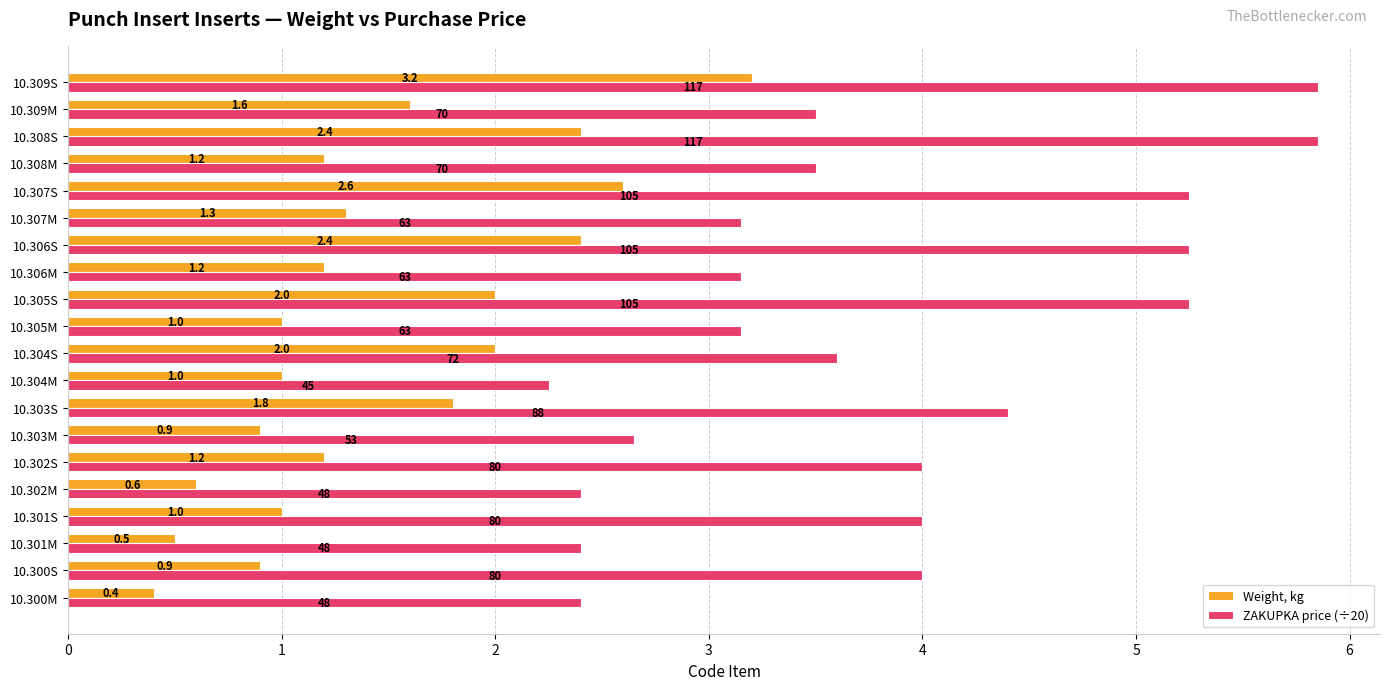

What value does the ZAKUPKA price (÷20) series have at 10.301M?

2.4